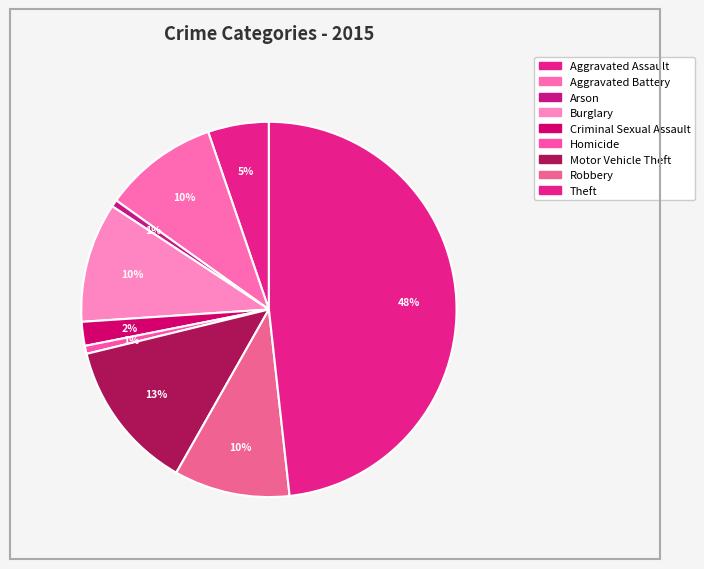

Count the number of slices in the pie.

9